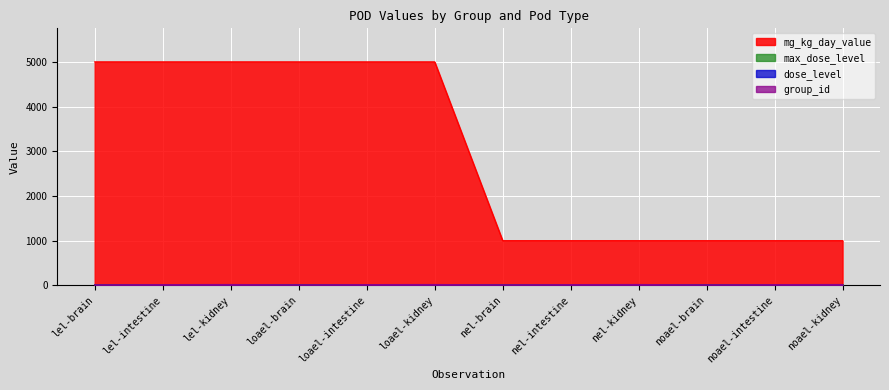

How many data points in group_id are less than 17?

4